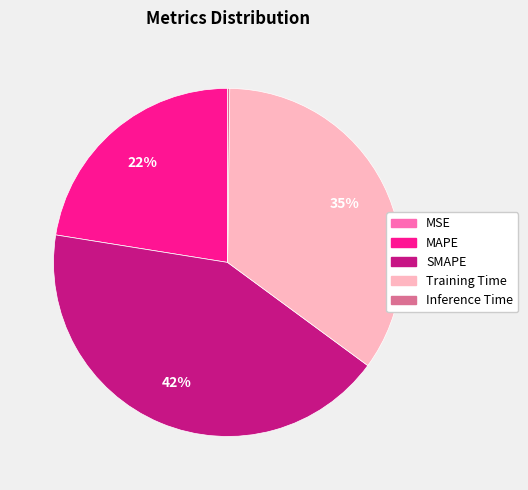

Which slice is the largest?

SMAPE